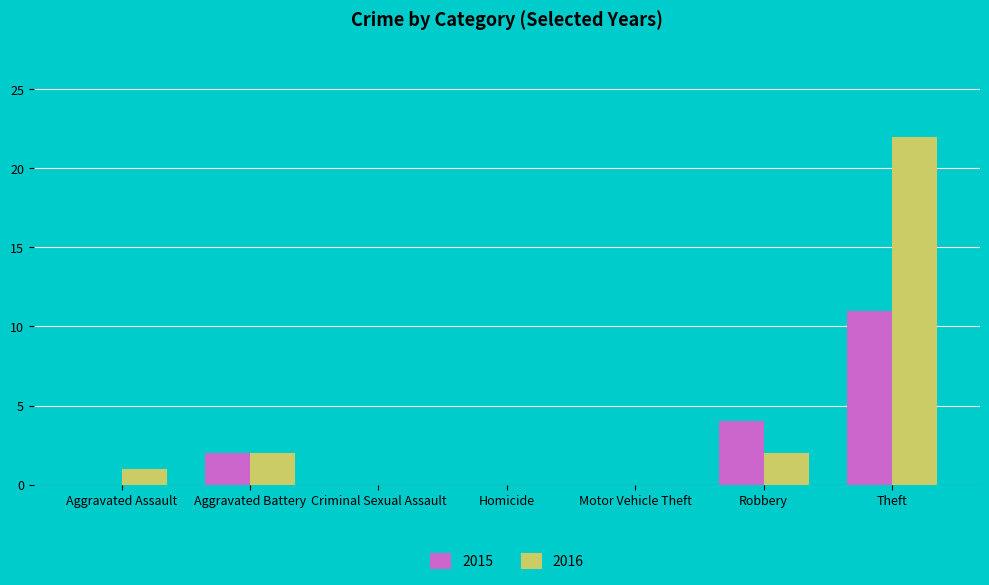

Are the bars horizontal?

No